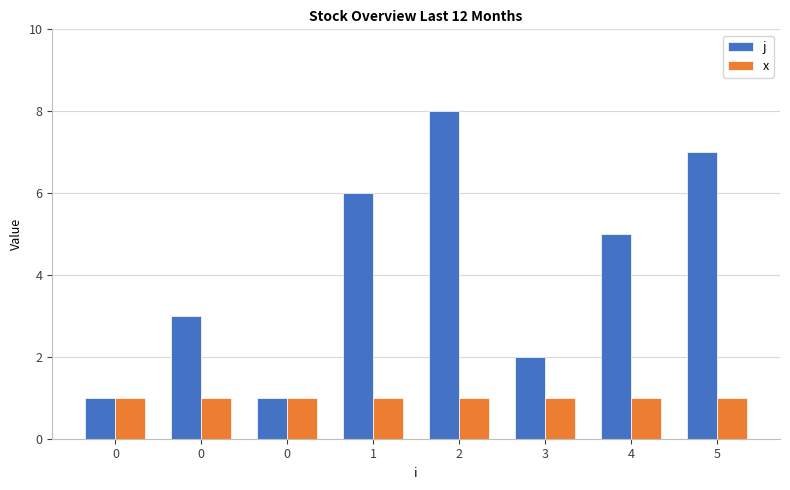

How many data points does each series have?

8